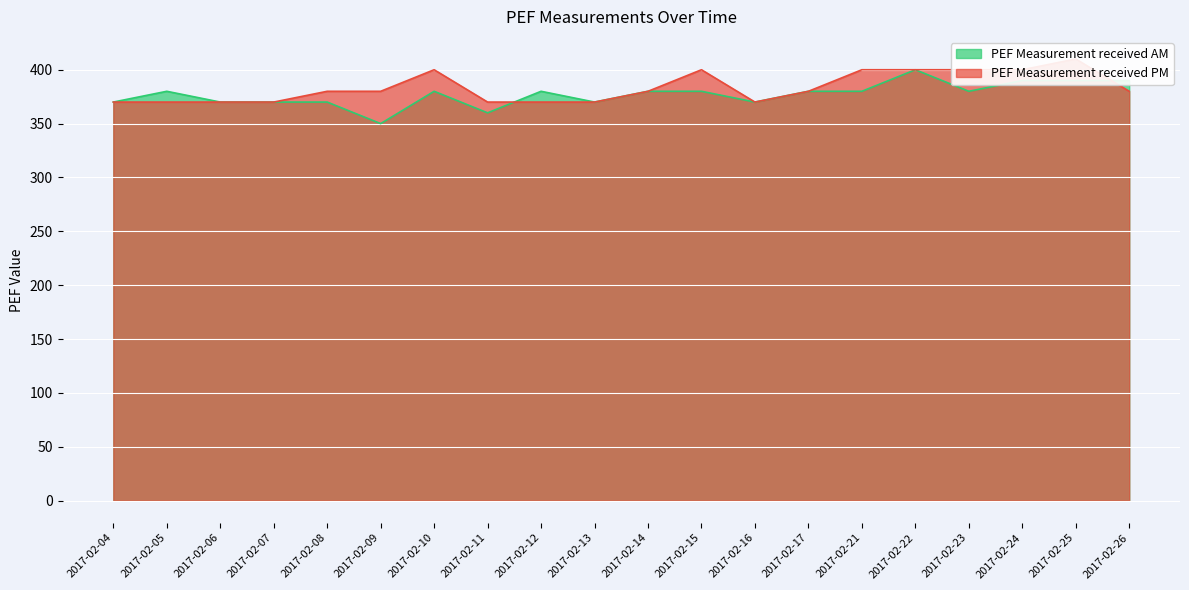

Which category has the highest value in the PEF Measurement received PM series?

2017-02-25